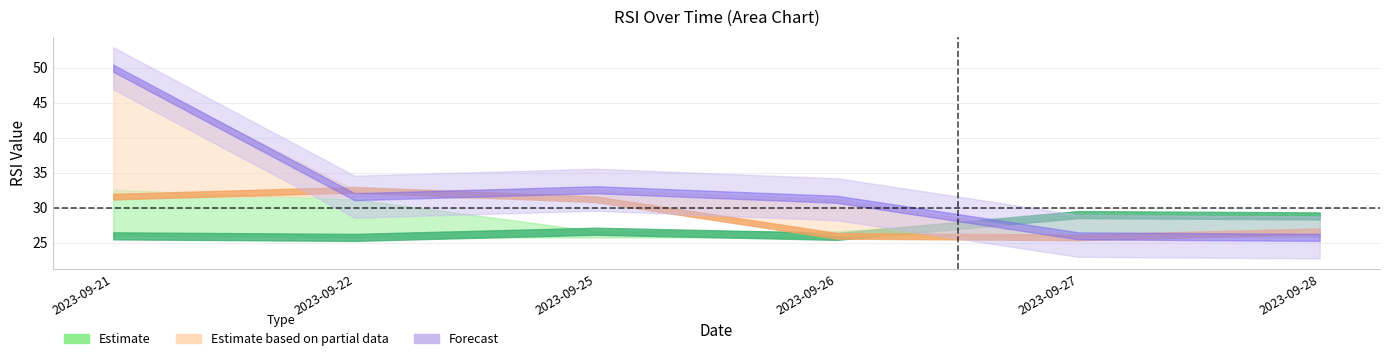

Where is the first local minimum for RSI(t-2)?

2023-09-26